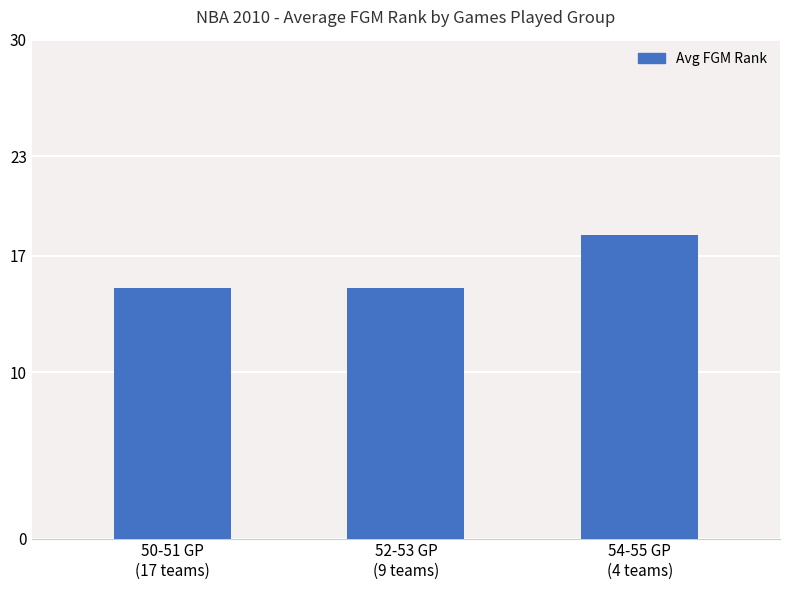

How many categories are shown in the chart?

3